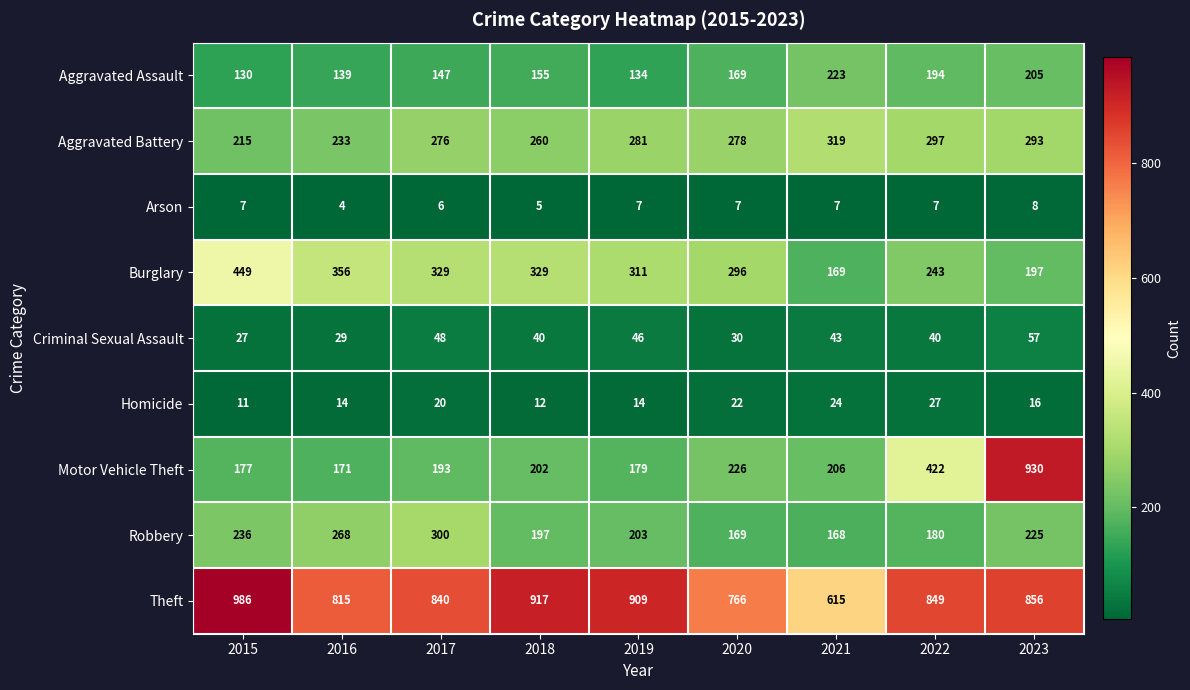

At 2021, list the series in order from largest to smallest.

Theft, Aggravated Battery, Aggravated Assault, Motor Vehicle Theft, Burglary, Robbery, Criminal Sexual Assault, Homicide, Arson